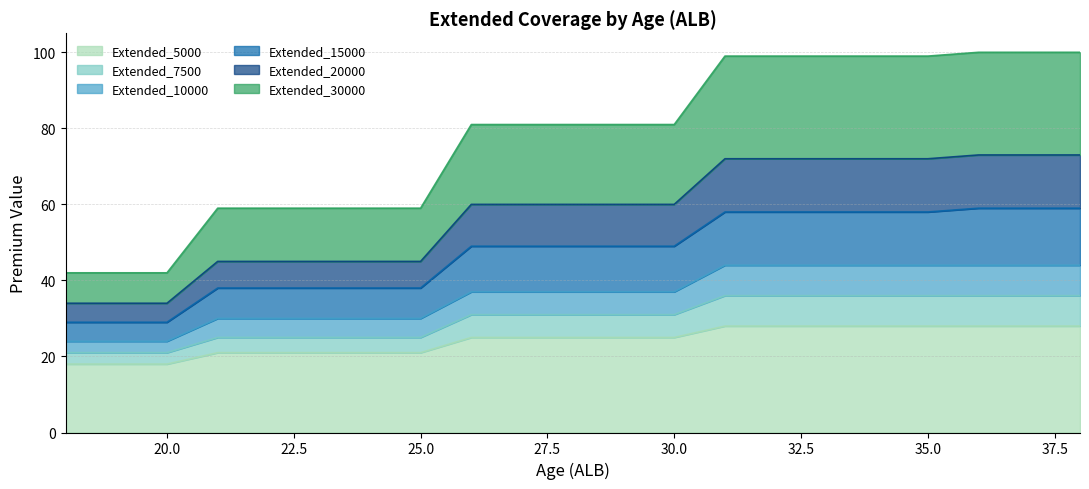

True or false: Extended_7500 and Extended_20000 intersect in this chart.

False